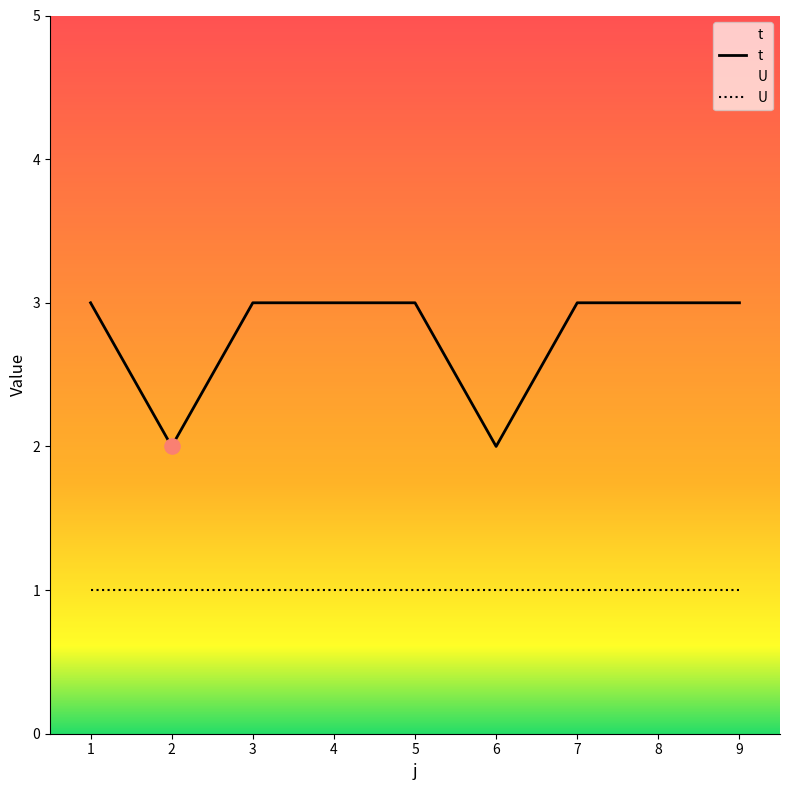

What is the ratio of the value at 6 to the value at 3?

0.7